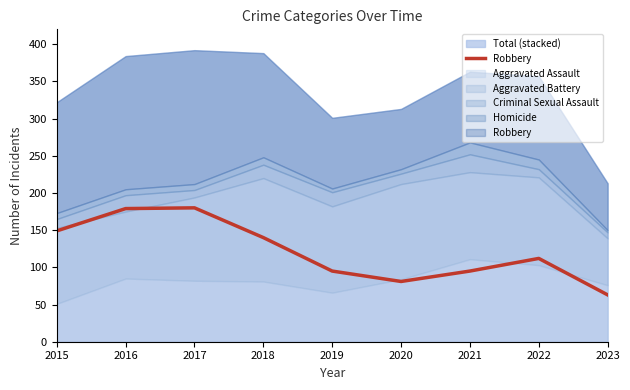

The value at 2023 is 35. True or false?

False